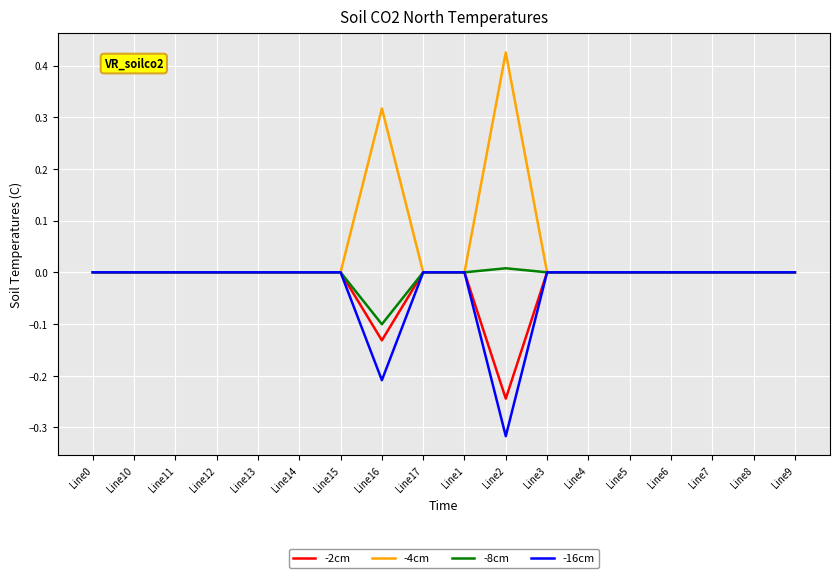

The -16cm series shows 0.0 at Line0. True or false?

True